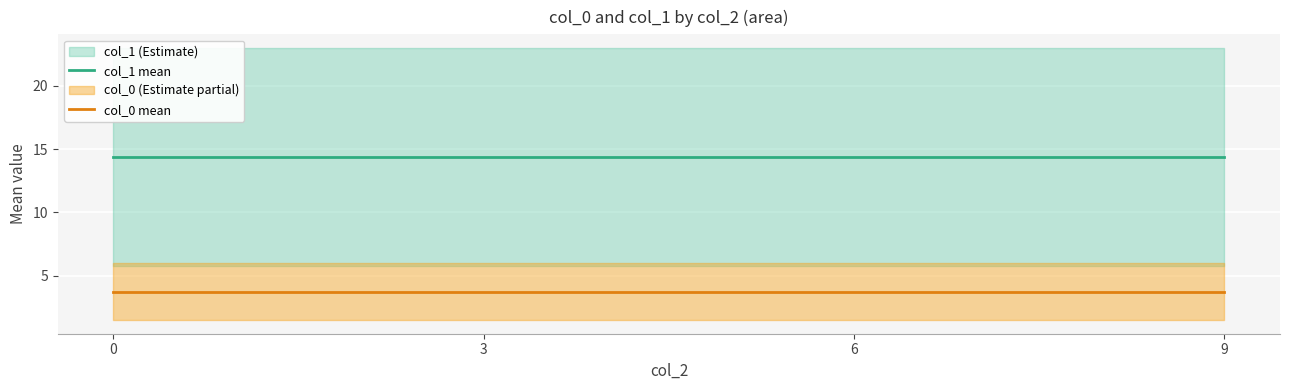

The col_0 mean series shows 5.5 at 6. True or false?

False